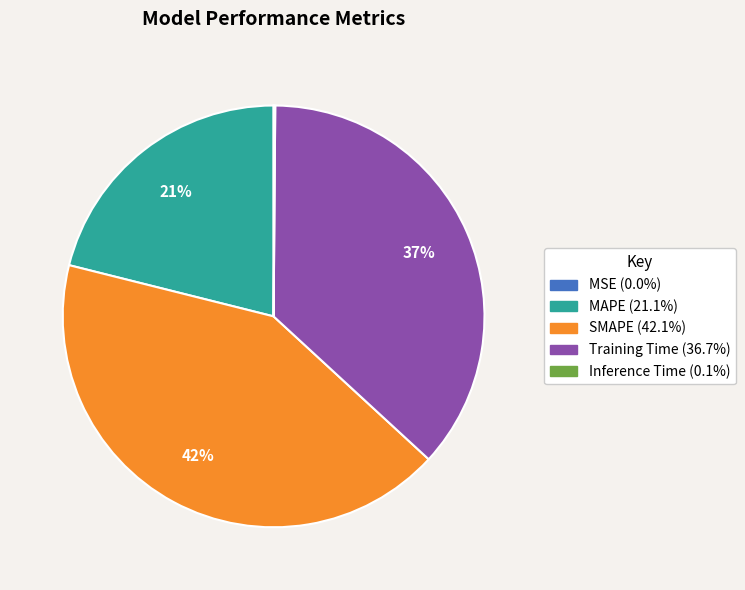

Which category has the biggest portion of the pie?

SMAPE